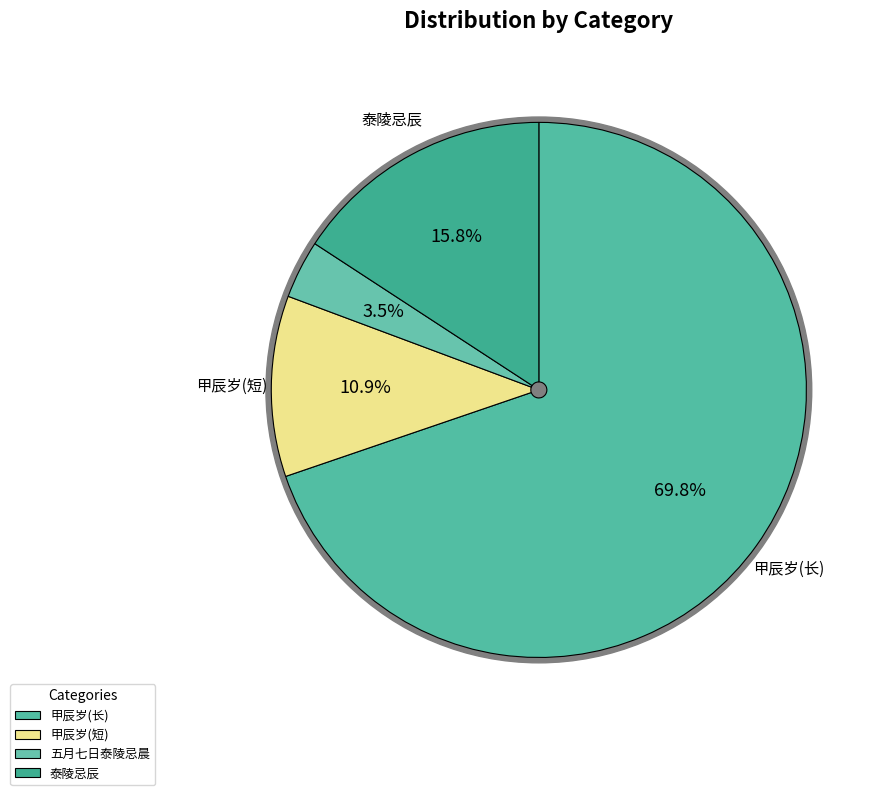

To the nearest percent, what portion does 泰陵忌辰·秘殿深严圣语温 represent?

16%